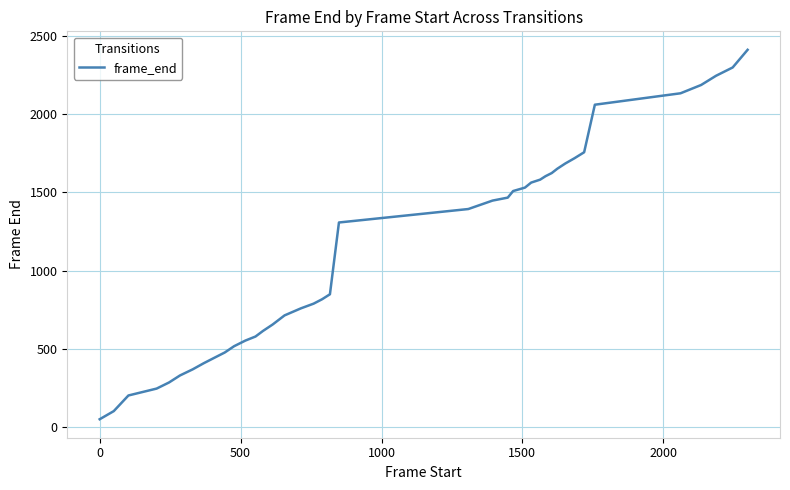

What is the difference between the maximum and minimum values?

2362